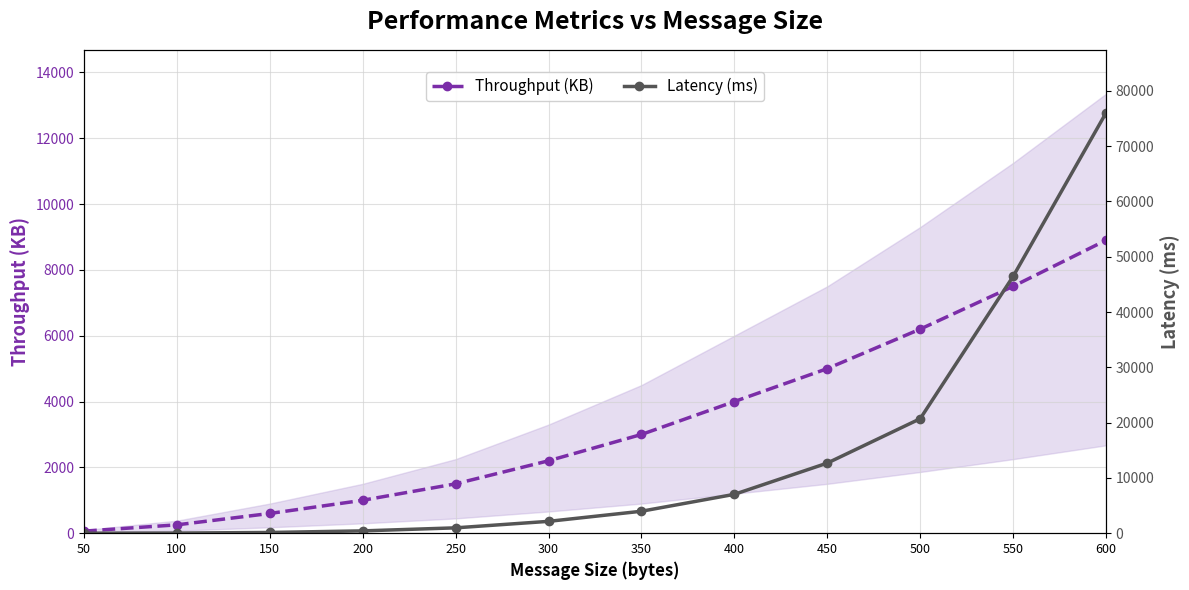

True or false: Throughput (KB) has more than 1 interior local peaks.

False